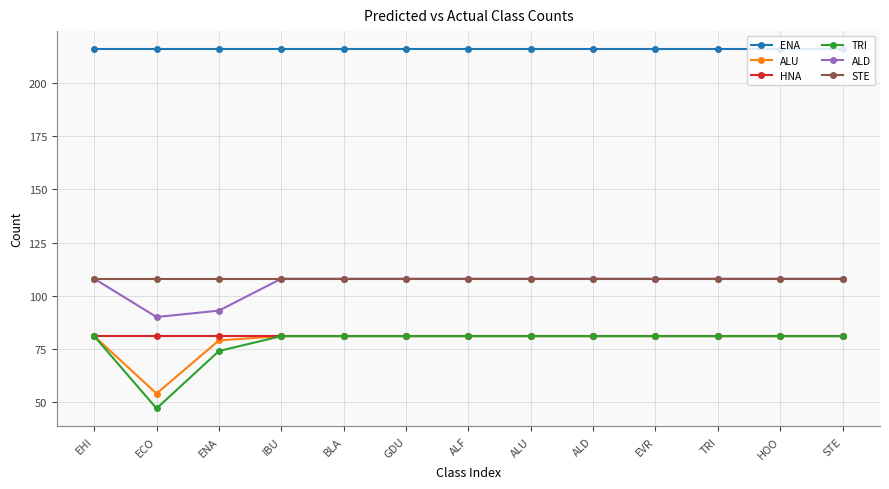

What is the value of the ALD point at the 4th from the left?

108